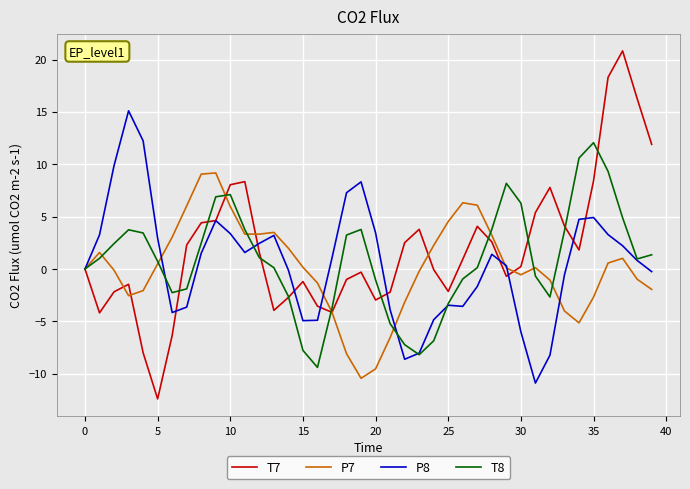

What is the difference between the maximum and minimum values in the P7 series?

19.6